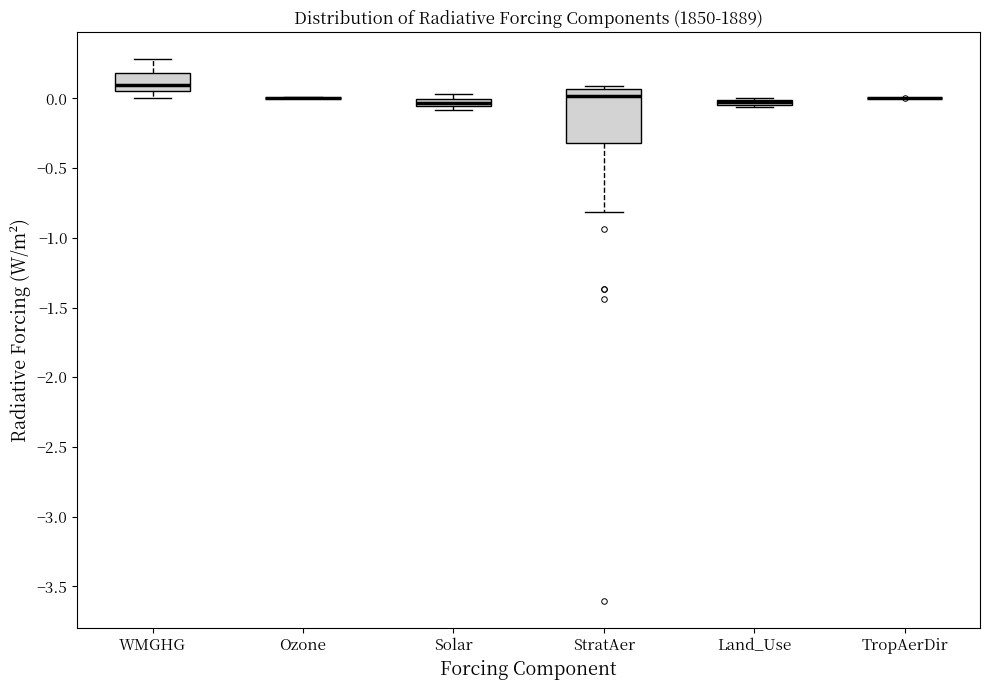

Comparing the boxes themselves (not the whiskers), which one is the tallest?

StratAer